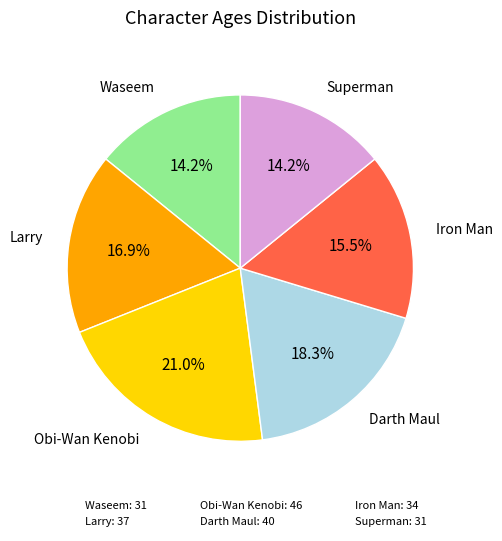

Is Superman the majority of the pie?

No